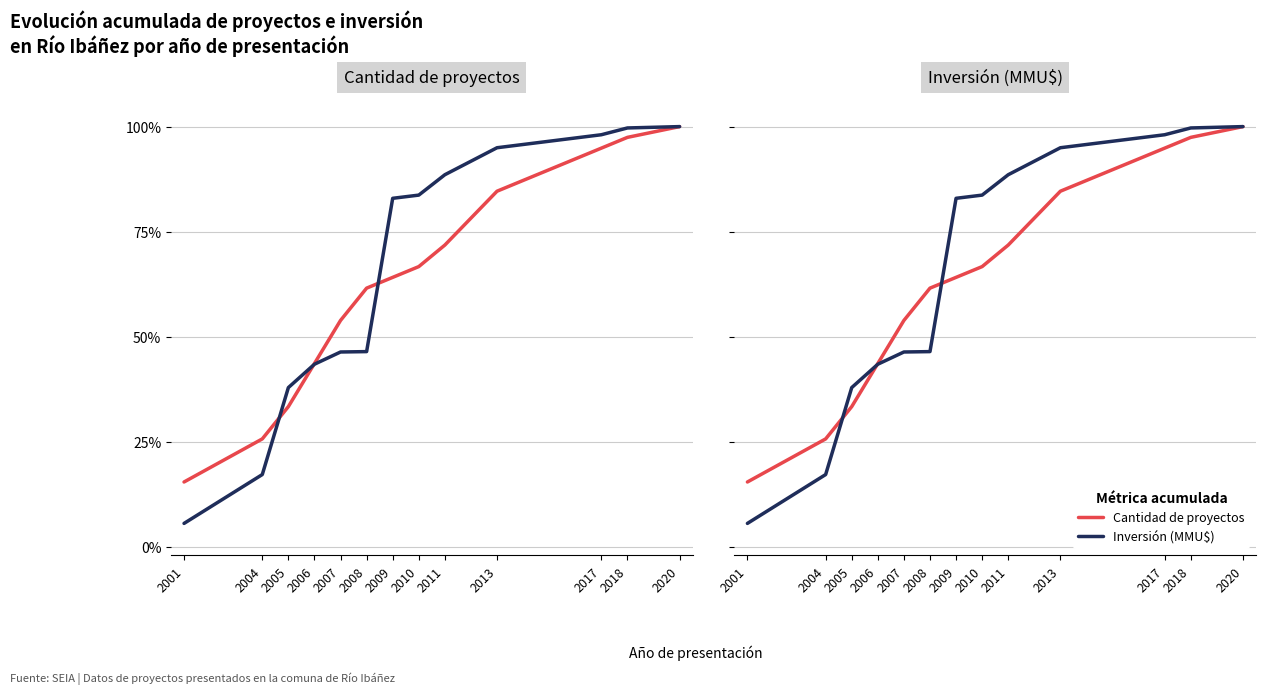

Reading right to left, what are all the values shown in this chart?

Cantidad de proyectos: 100.0	97.4	94.9	84.6	71.8	66.7	64.1	61.5	53.8	43.6	33.3	25.6	15.4
Inversión (MMU$): 100.0	99.7	98.1	95.0	88.5	83.7	82.9	46.4	46.3	43.4	37.9	17.2	5.5